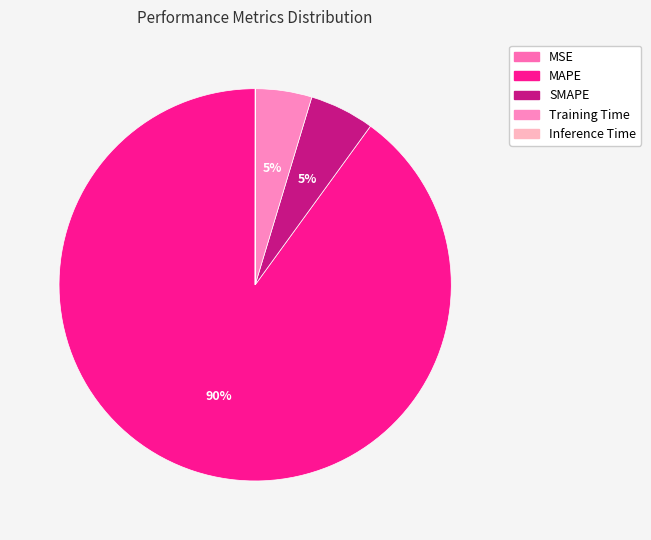

Does SMAPE represent more than half of the total?

No